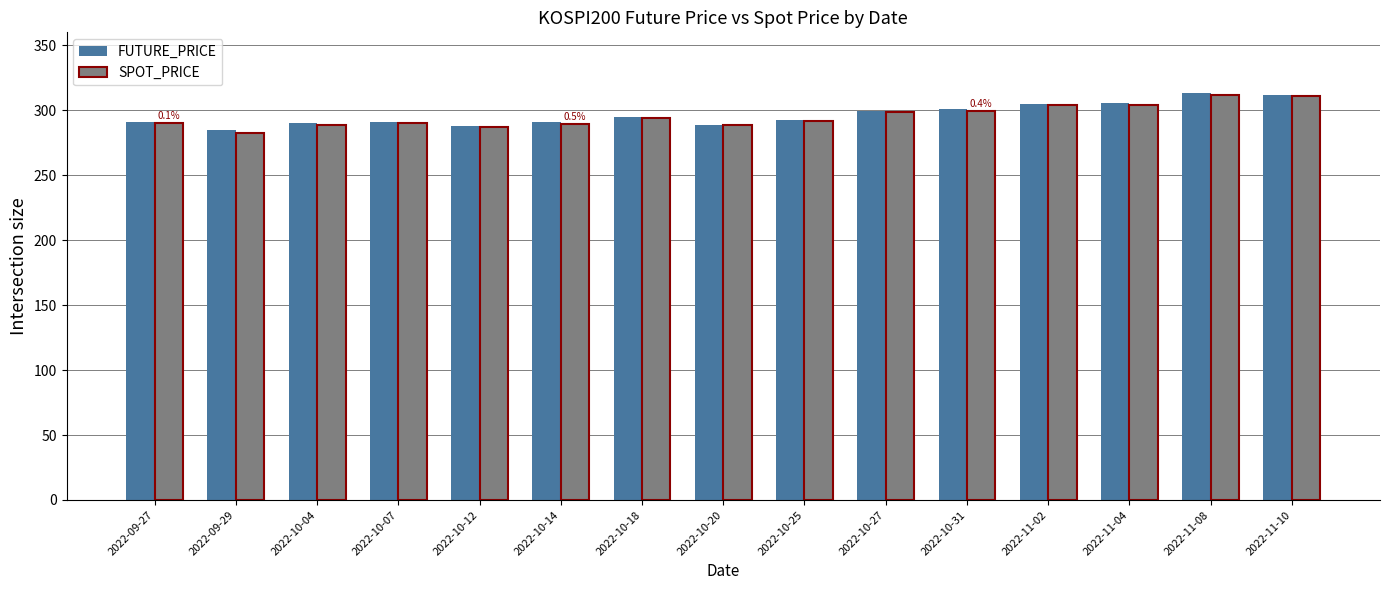

How many series are shown in this chart?

2